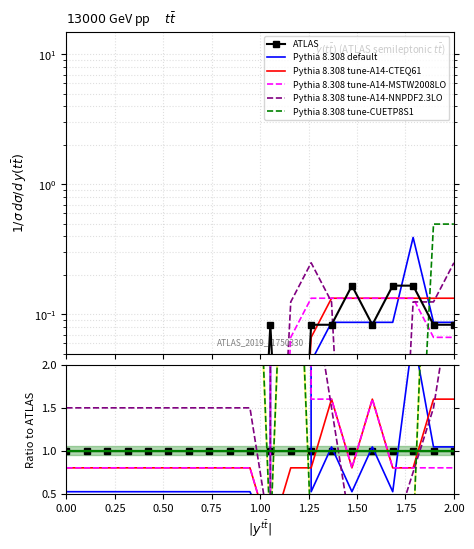

Does the chart have visible grid lines?

Yes